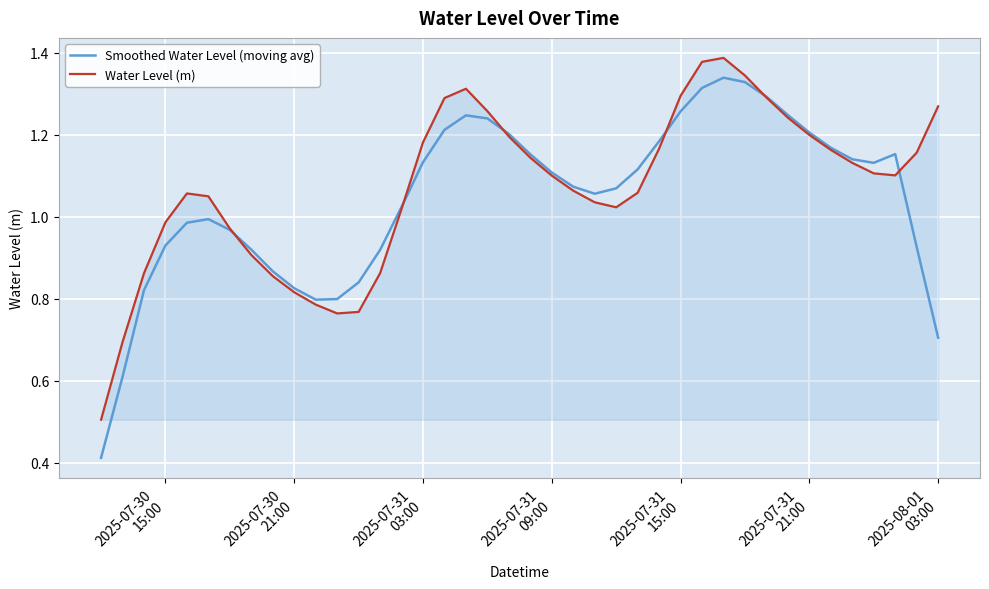

Which series has the largest range (max minus min)?

Smoothed Water Level (moving avg)